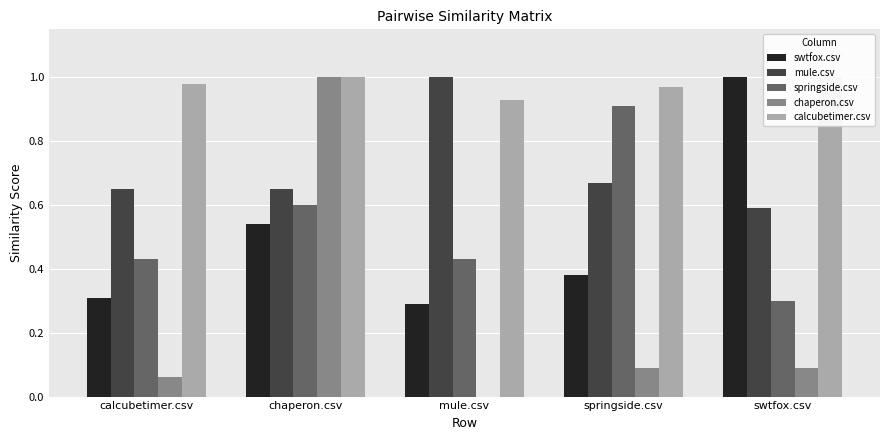

What is the difference between the maximum and minimum values in the mule.csv series?

0.4